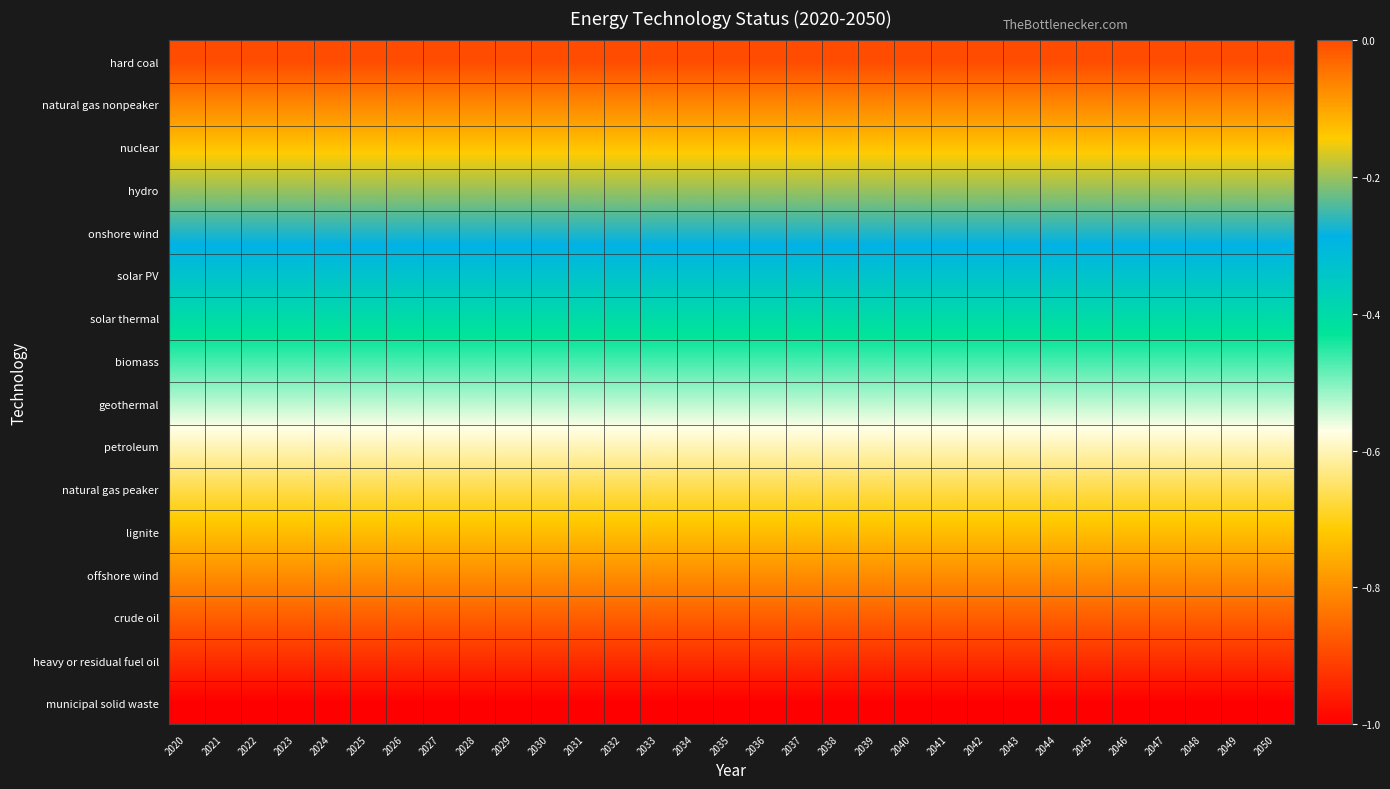

Which has a higher value, 2021 or 2030?

2021